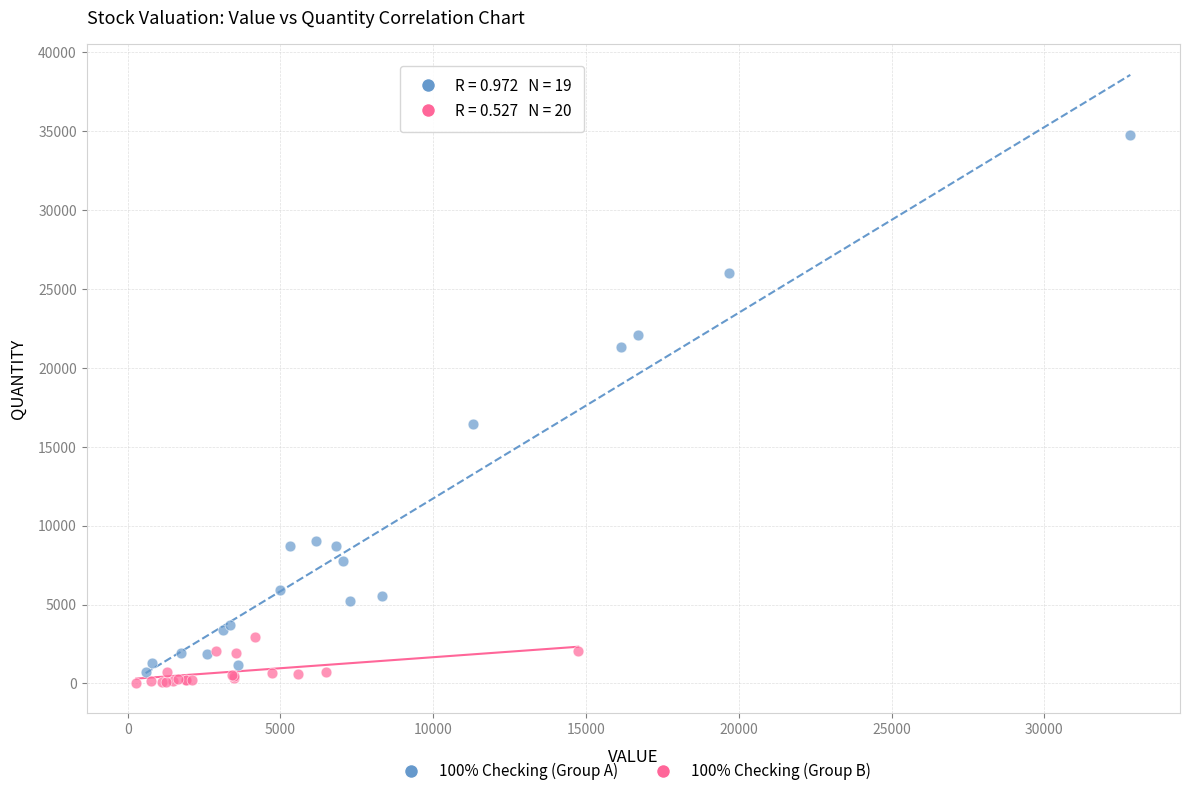

Which series contains the highest Y value?

100% Checking (Group A)